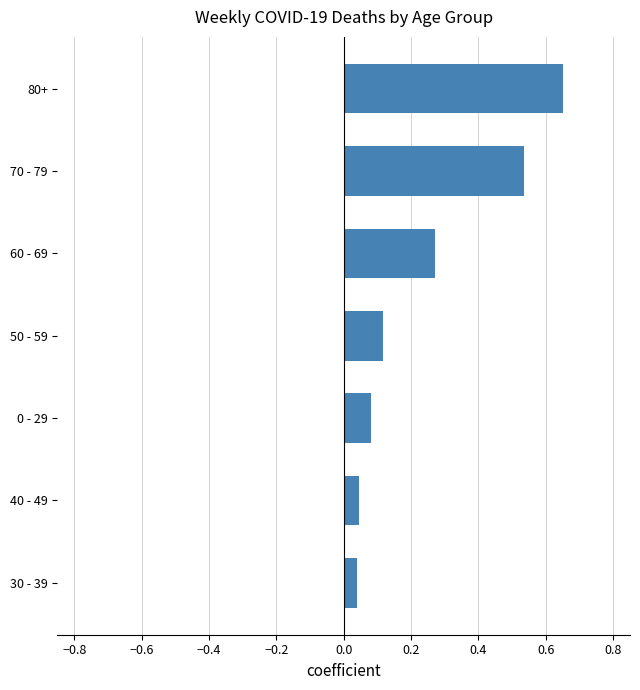

Between 0 - 29 and 80+, which is larger?

80+